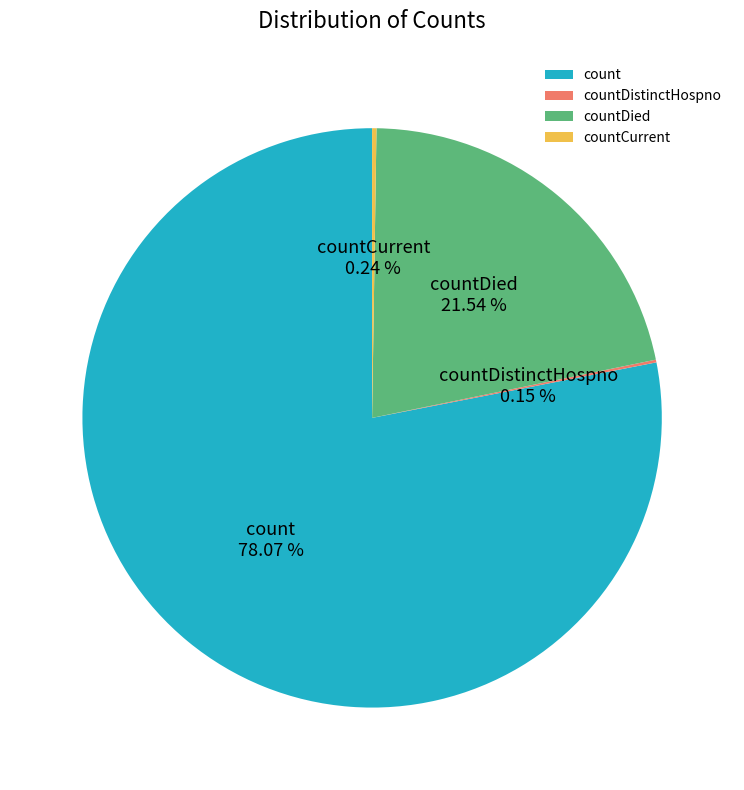

Between count and countDied, which is larger?

count